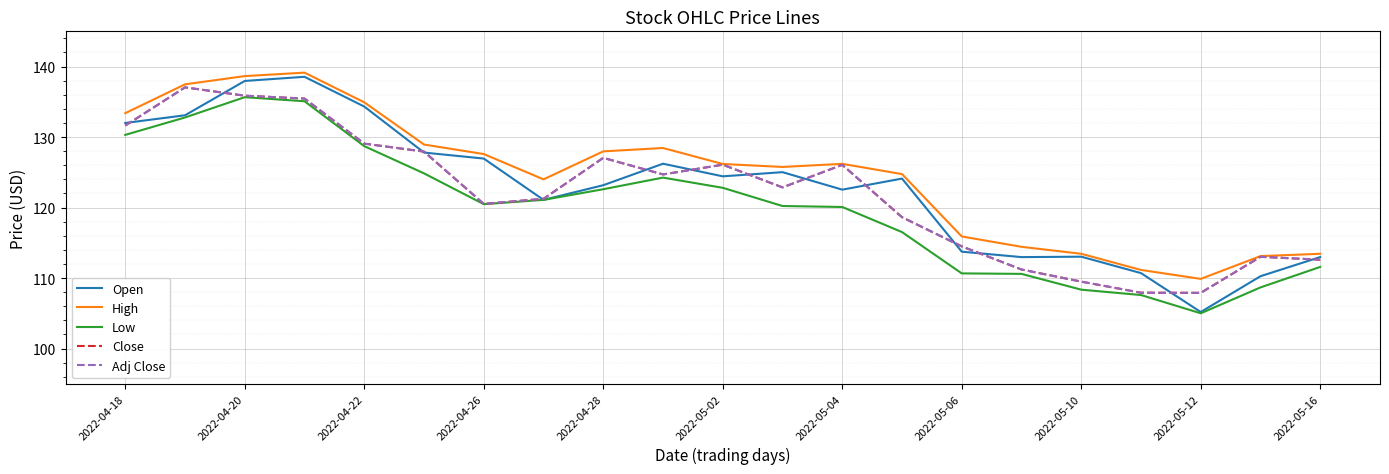

True or false: Low and Close intersect in this chart.

False